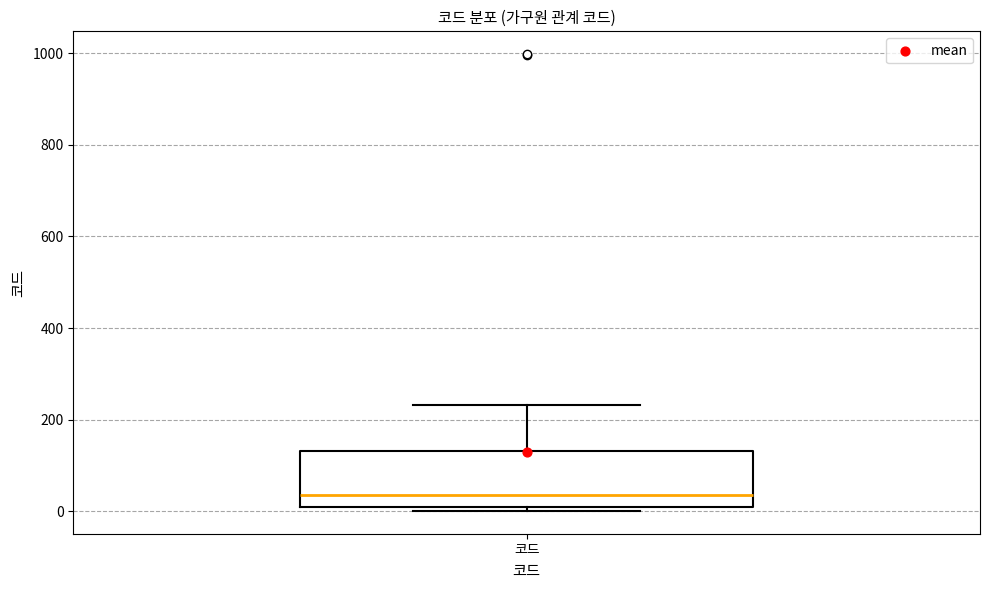

Transcribe this box plot: give where the median line is, the range the box spans, and where the two whiskers end, as read against the y-axis. The values are not printed on the chart, so give them approximately, as read against the axis.

median 40, box 20 to 140, whiskers 0 to 240